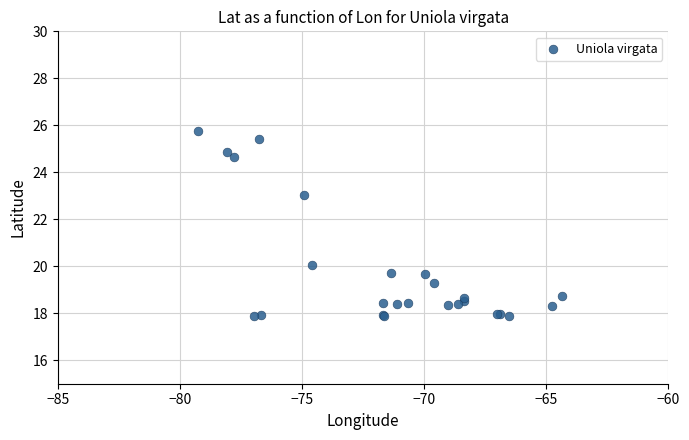

What Y value in the scatter plot is closest to 21?

20.1